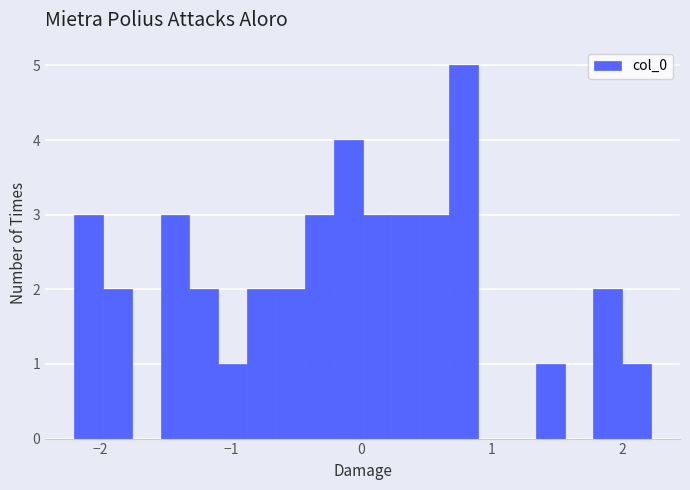

Read against the x-axis, roughly where is the centre of the tallest bar?

0.8